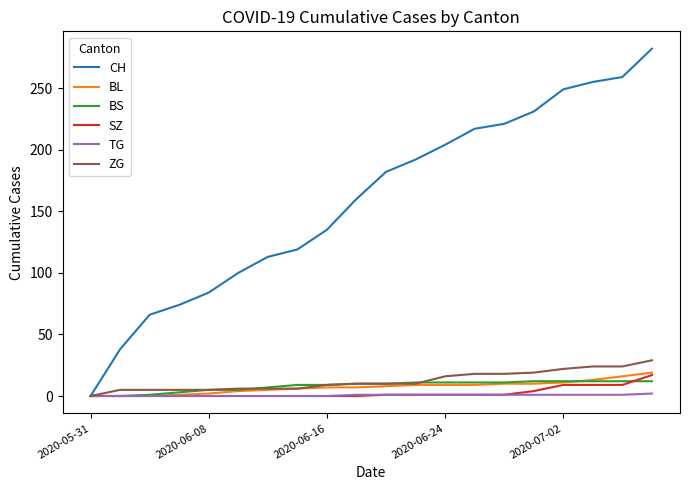

What is the maximum value shown in the chart?

282